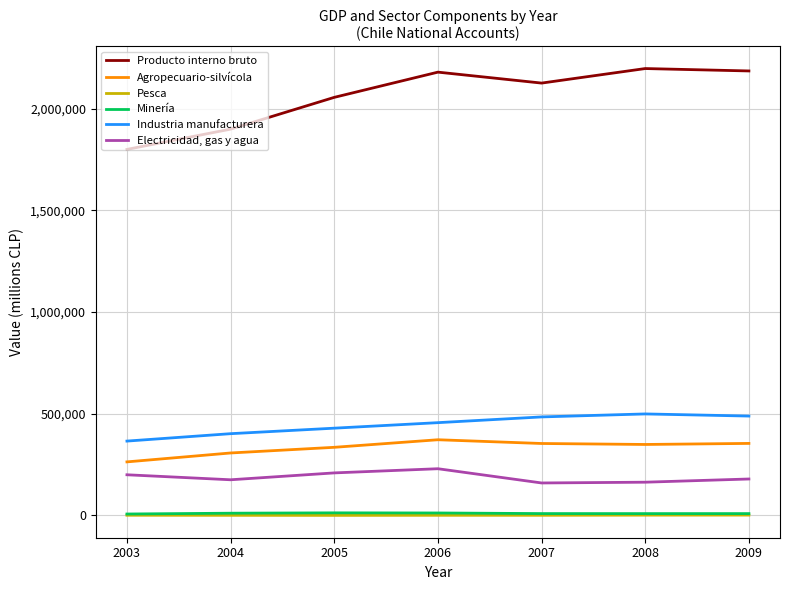

What is the greatest value displayed?

2196908